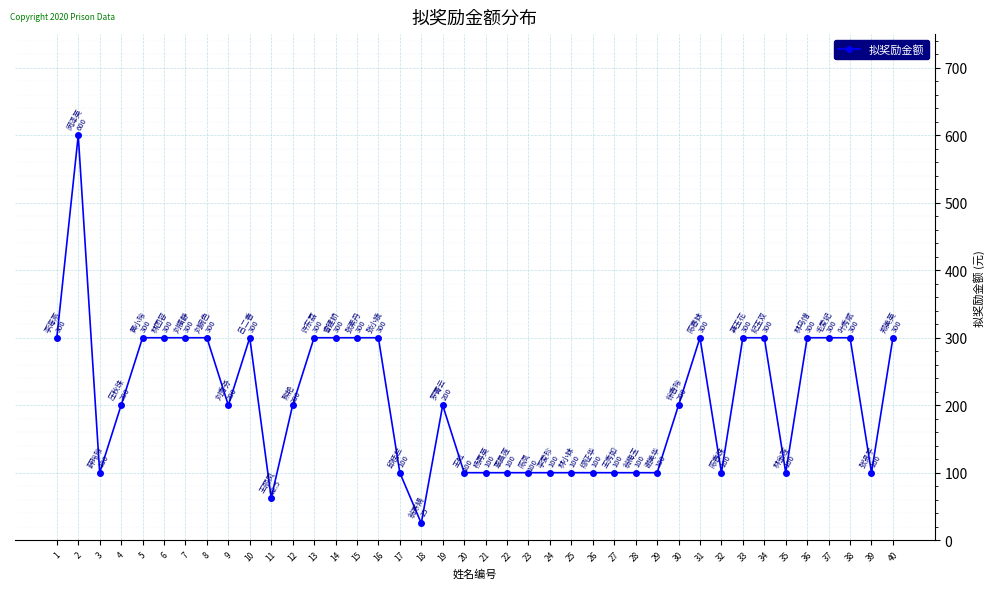

Count the number of categories in the chart.

40